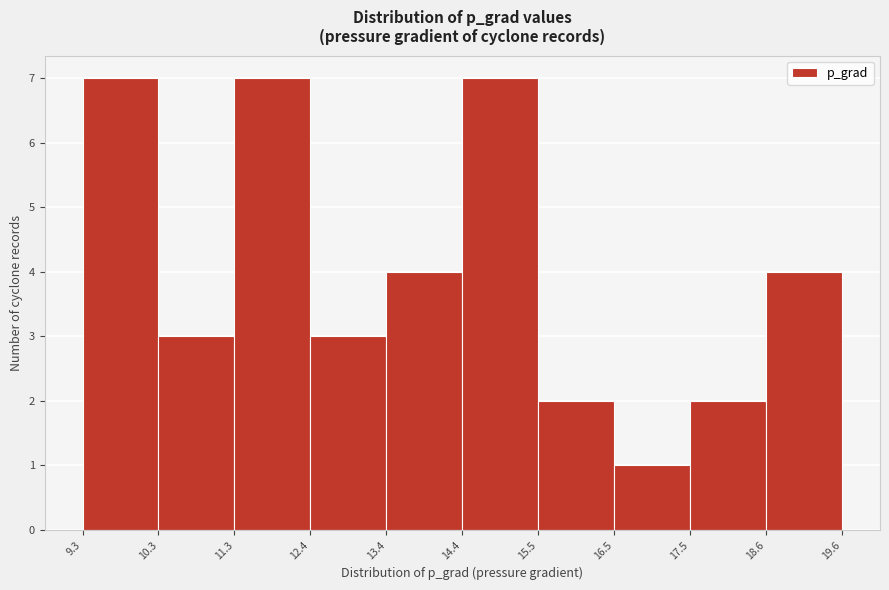

How tall is the bar that spans 17.5 to 18.6 on the x-axis? The values are not printed on the chart, so give them approximately, as read against the axis.

2